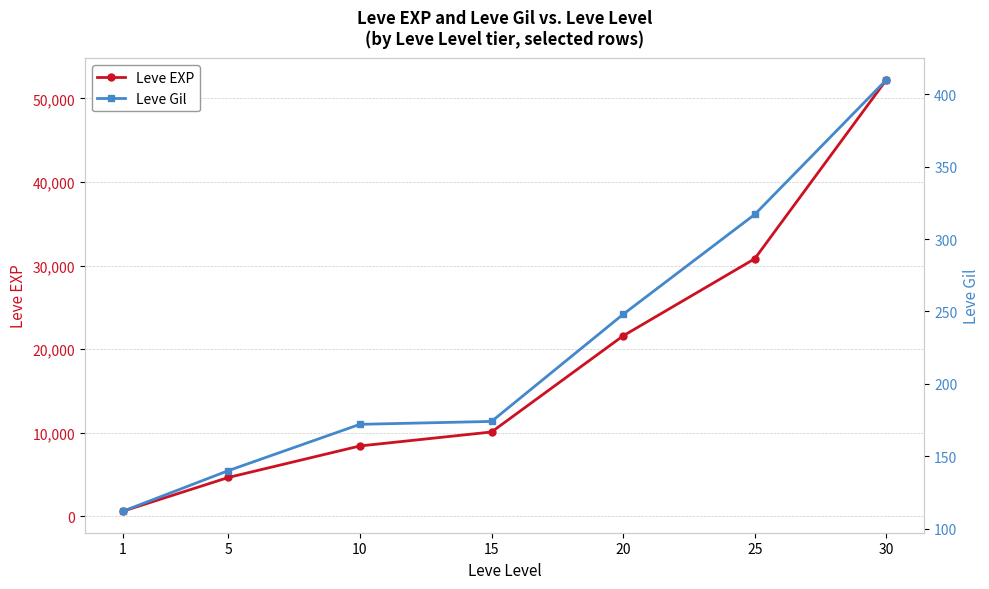

How many lines are shown in the chart?

2